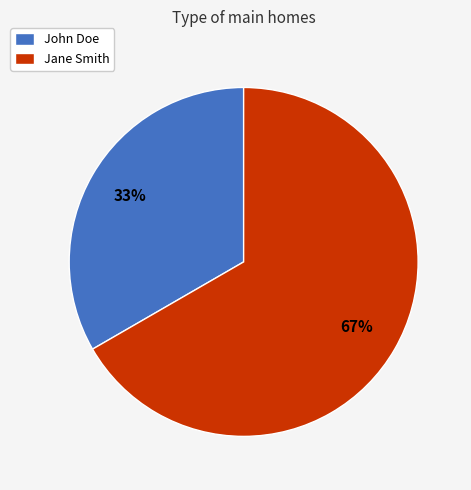

Between John Doe and Jane Smith, which is larger?

Jane Smith